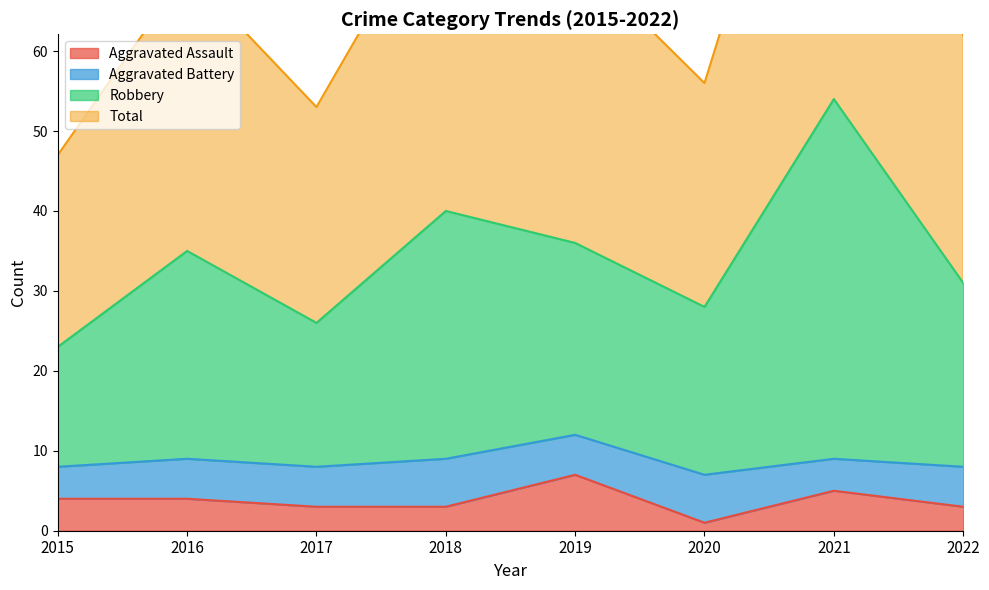

Which category has the lowest value in the Aggravated Assault series?

2020